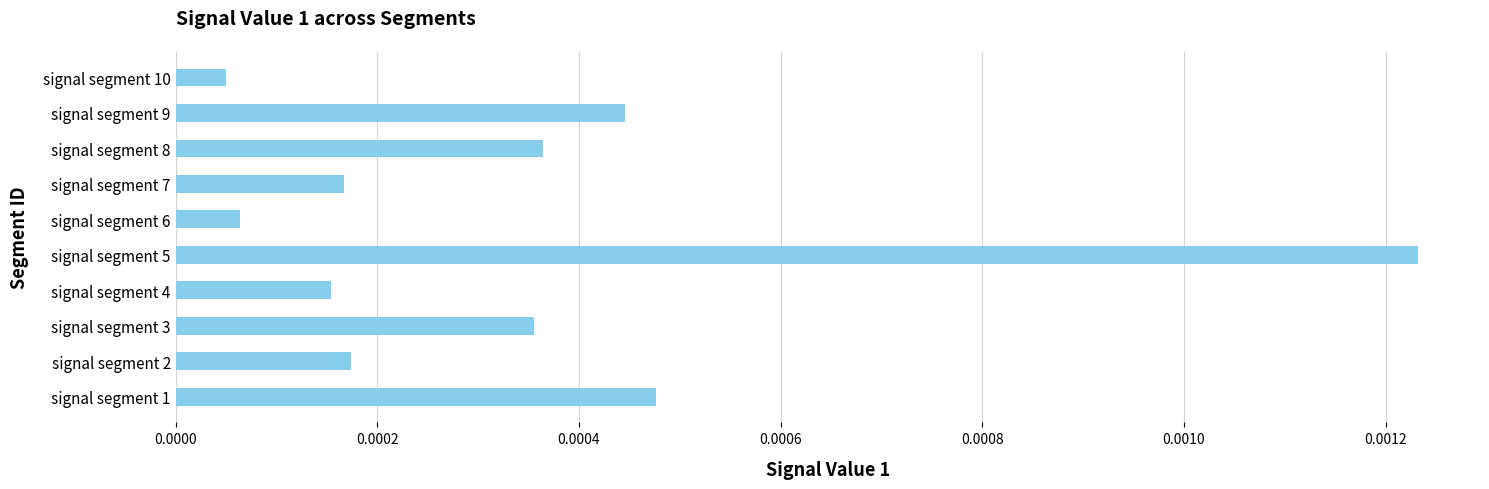

Which label corresponds to the largest value in the chart?

signal segment 5